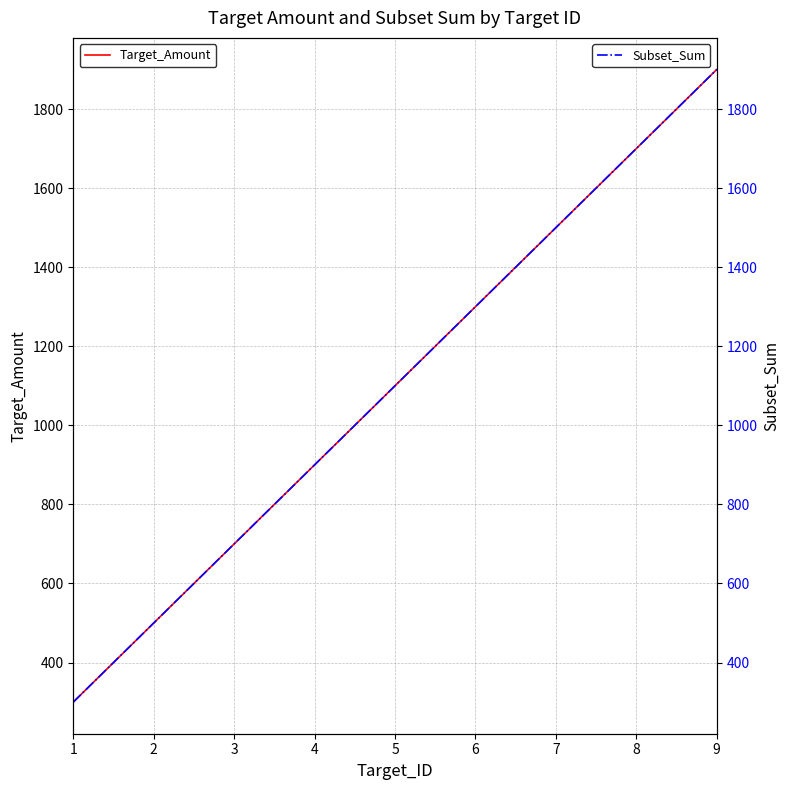

What is the greatest value displayed?

1900